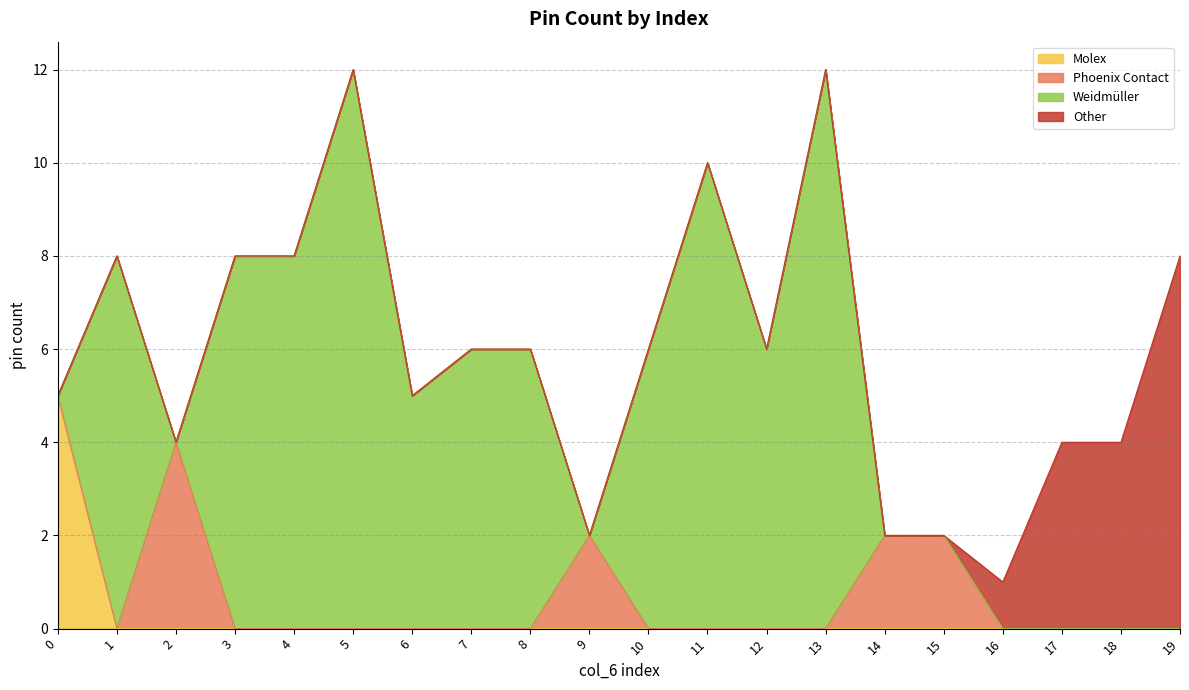

The chart shows a value of 5 at 1. True or false?

False